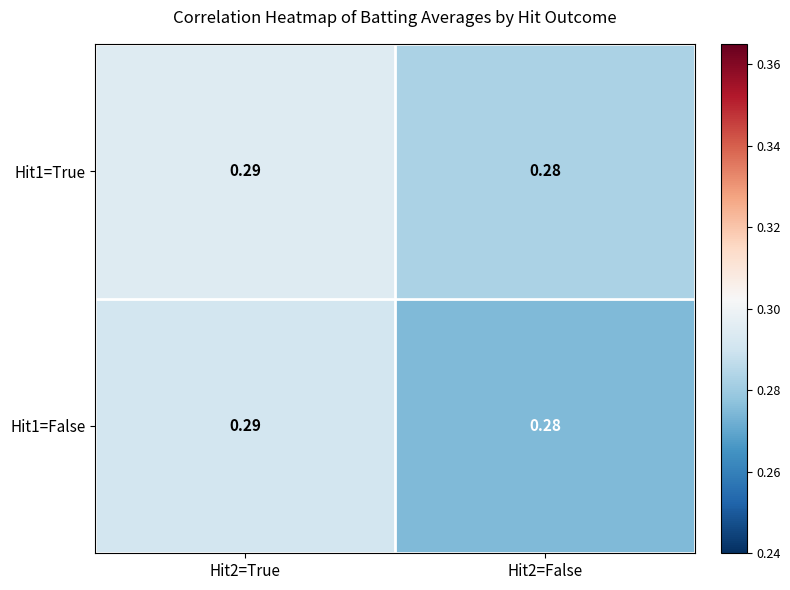

What is the minimum value shown in the chart?

0.3